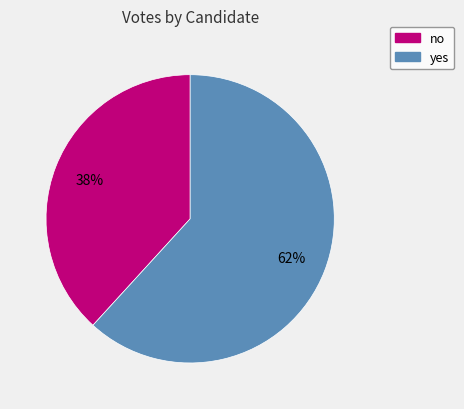

Which slice is the smallest?

no